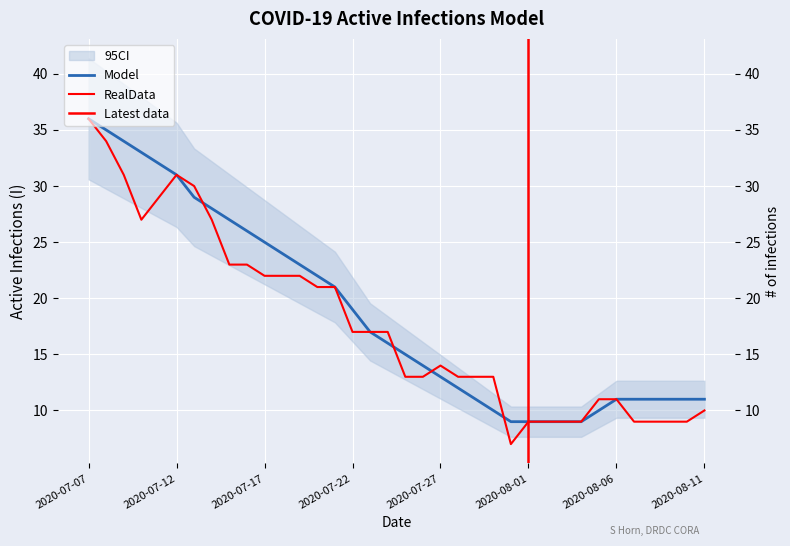

After their last crossing, which series has the higher values: RealData or Model?

Model